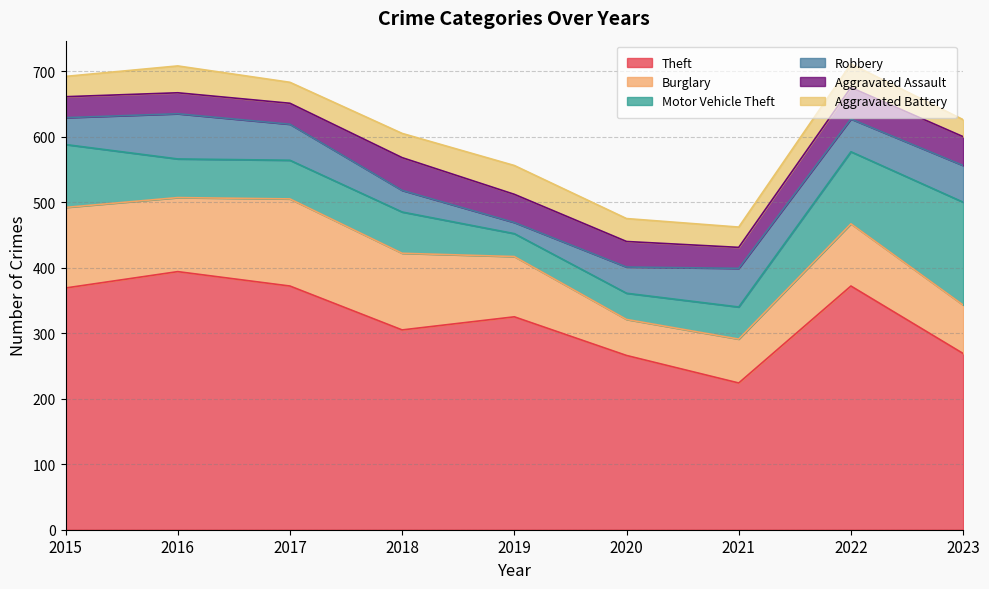

Where is the first local maximum for Aggravated Battery?

2016